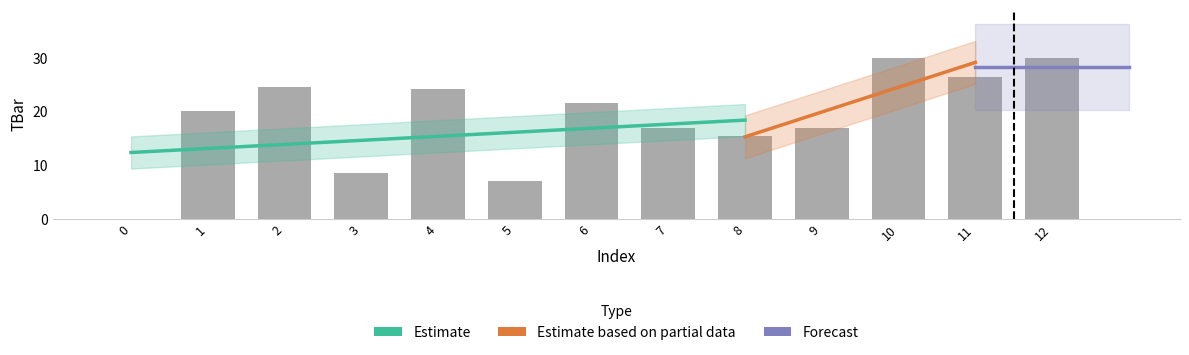

At which label is the value closest to 15?

8